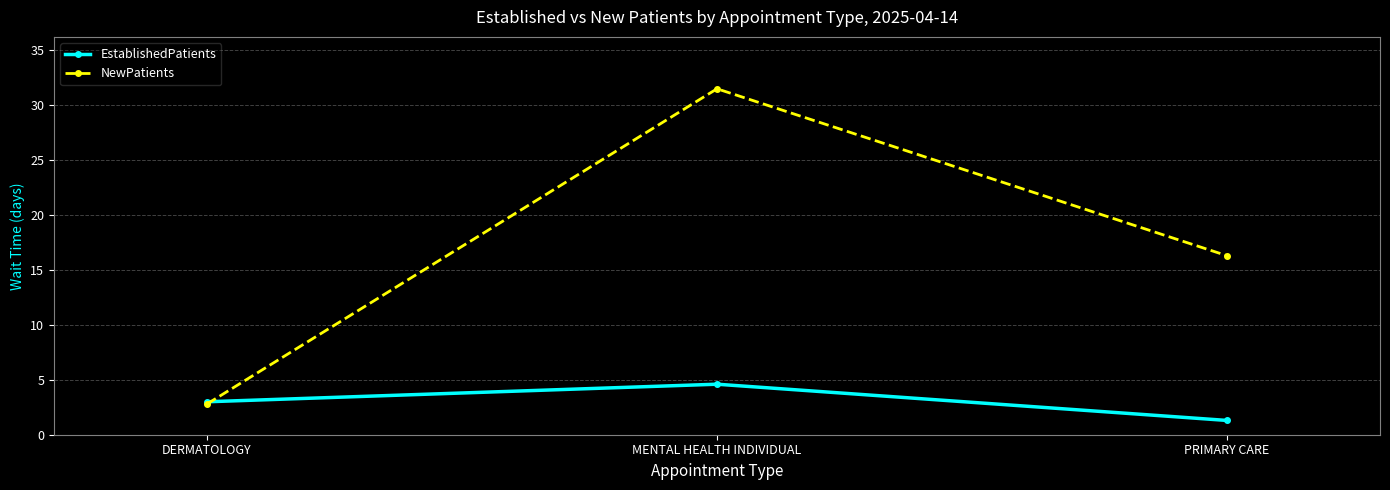

How many values in the NewPatients series are below 16?

1